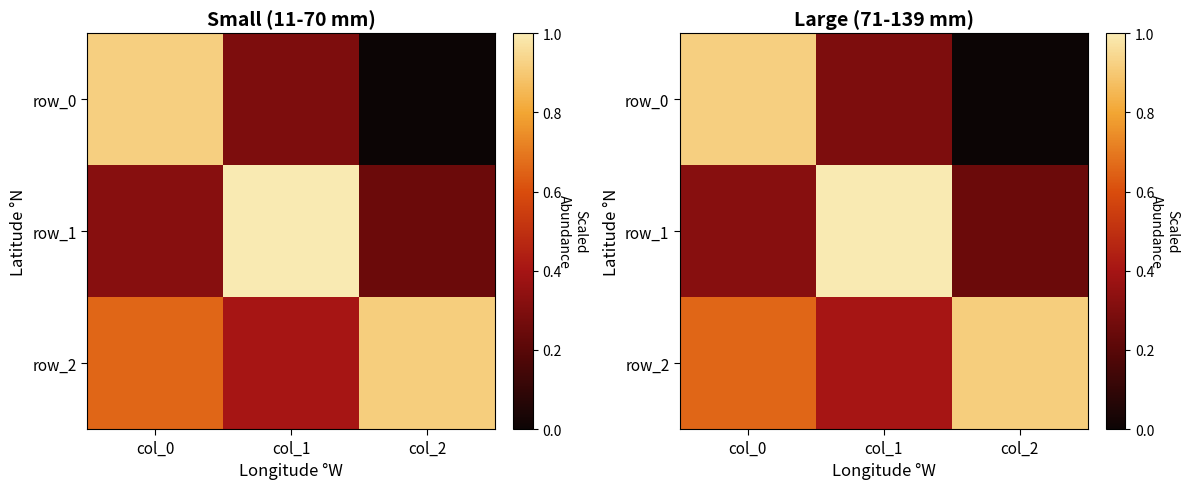

What is the sum of all row_1 values?

1.6